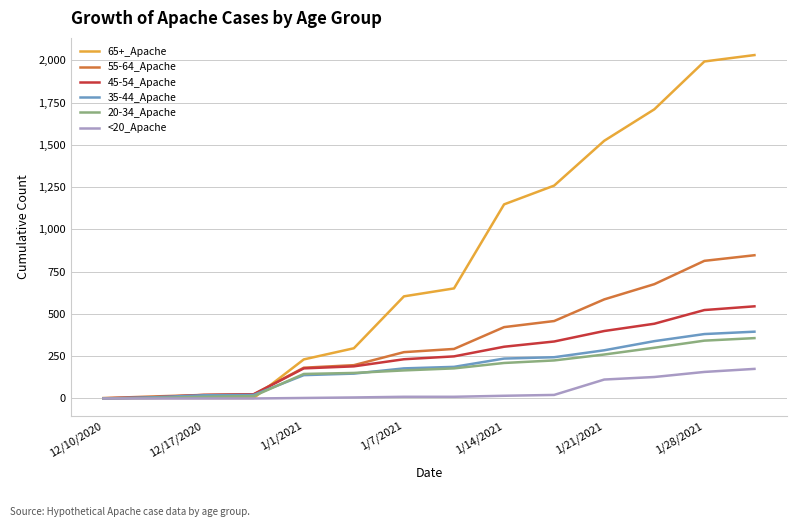

What is the maximum value shown in the chart?

2031